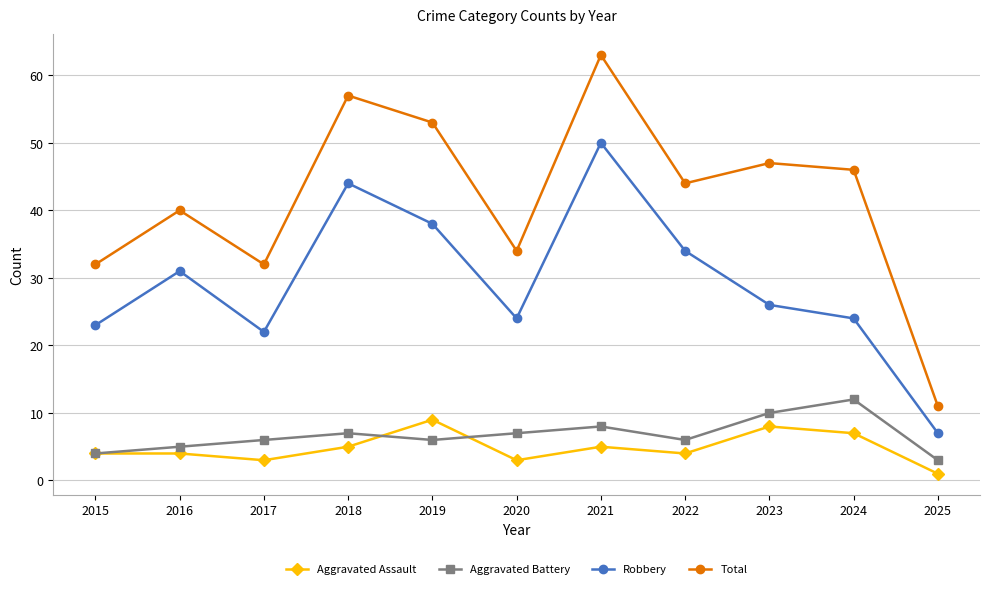

True or false: Aggravated Battery and Total cross at least once.

False